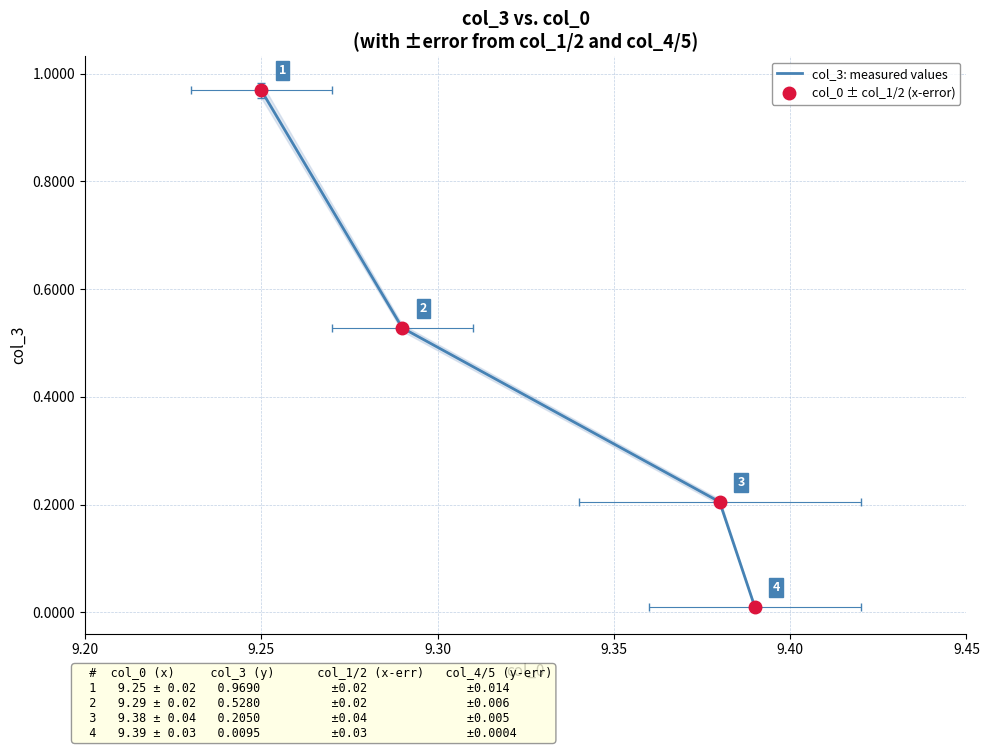

Count the number of data series in this chart.

2